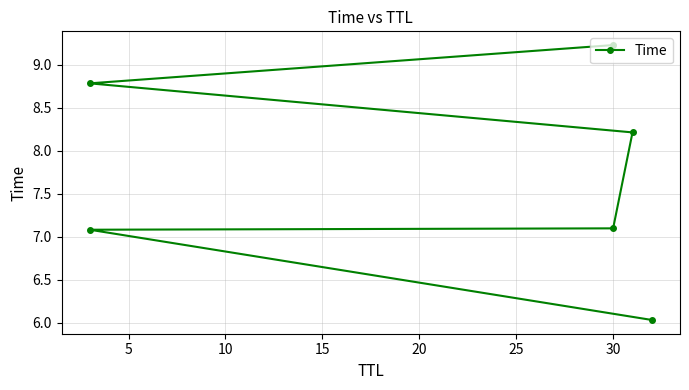

Between 20 and 15, which is larger?

20